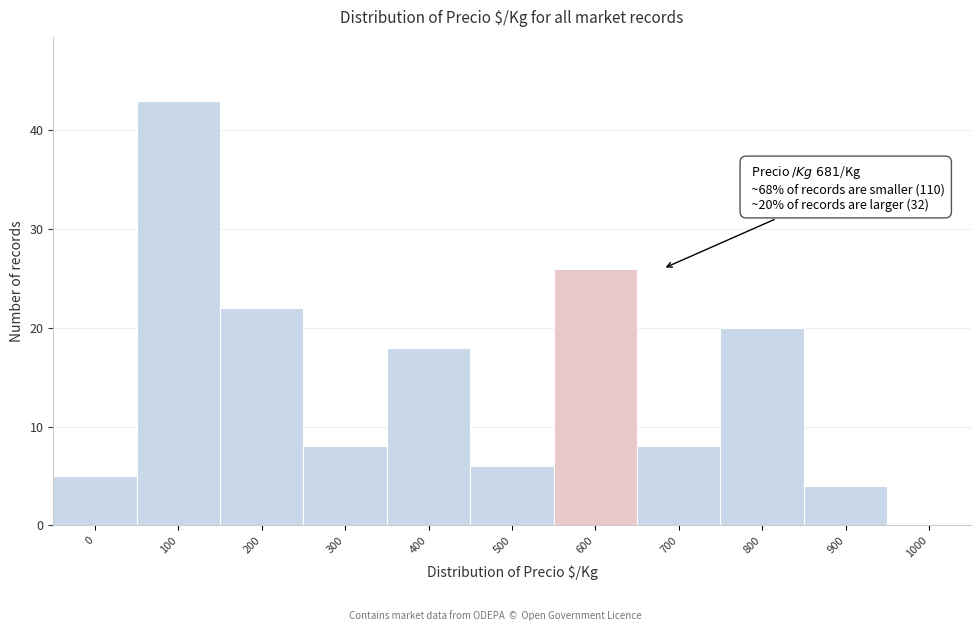

Reading left to right, list all the values displayed in this chart.

0=5	100=43	200=22	300=8	400=18	500=6	600=26	700=8	800=20	900=4	1000=0